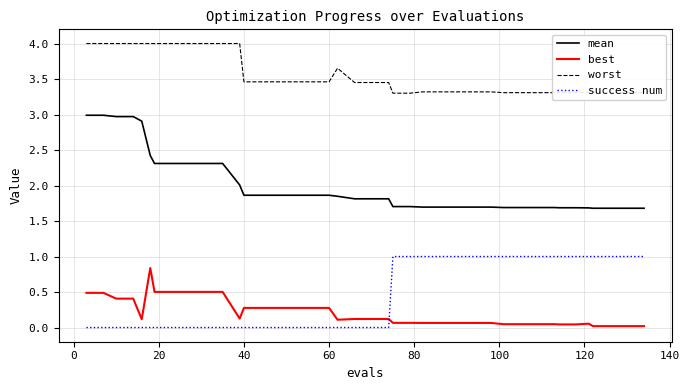

What is the highest value of the best series?

0.8